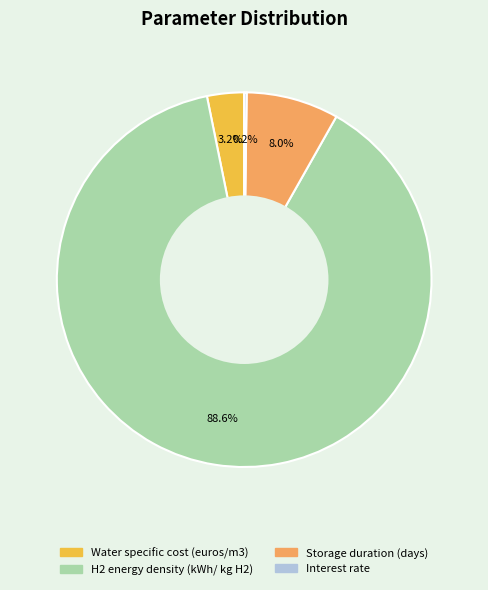

To the nearest percent, what portion does H2 energy density (kWh/ kg H2) represent?

89%